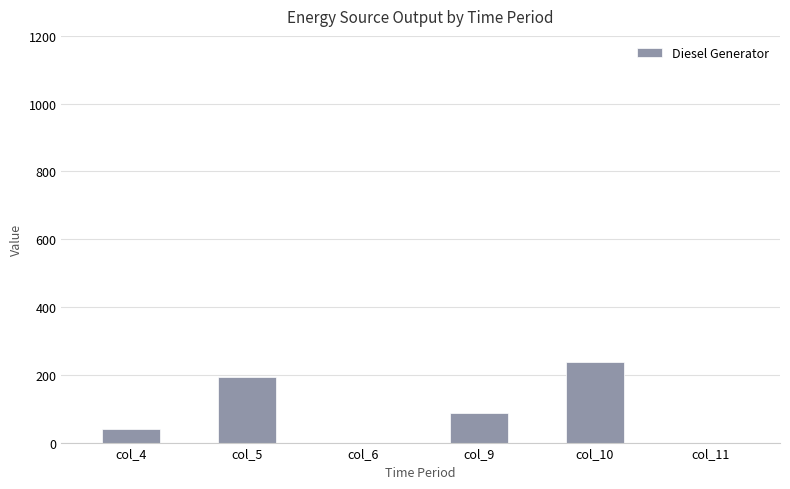

Reading left to right, extract all data points from this chart.

39	193	0	88	239	0